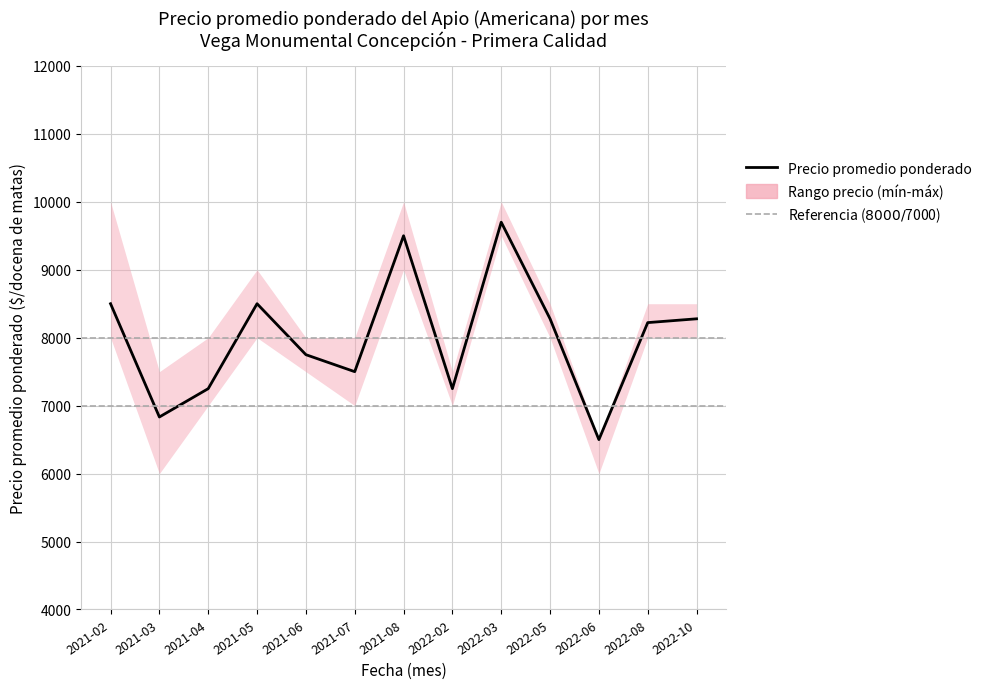

Which category has the highest value across all series?

2021-02